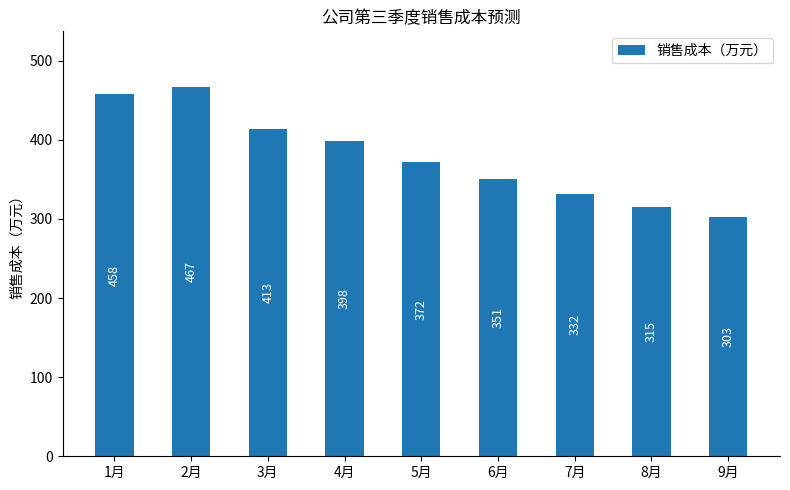

Is it true that the value at 4月 is 398?

True